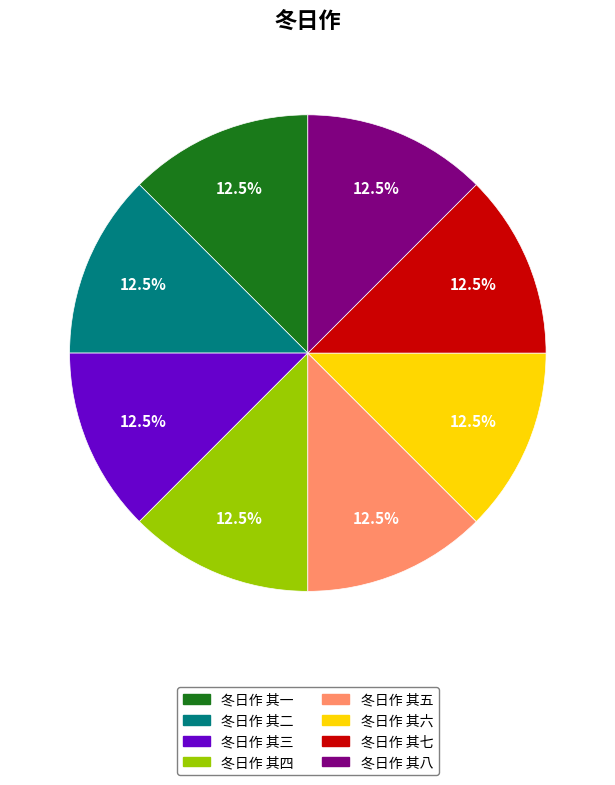

Do 冬日作 其一 and 冬日作 其四 together represent more than half of the pie?

No